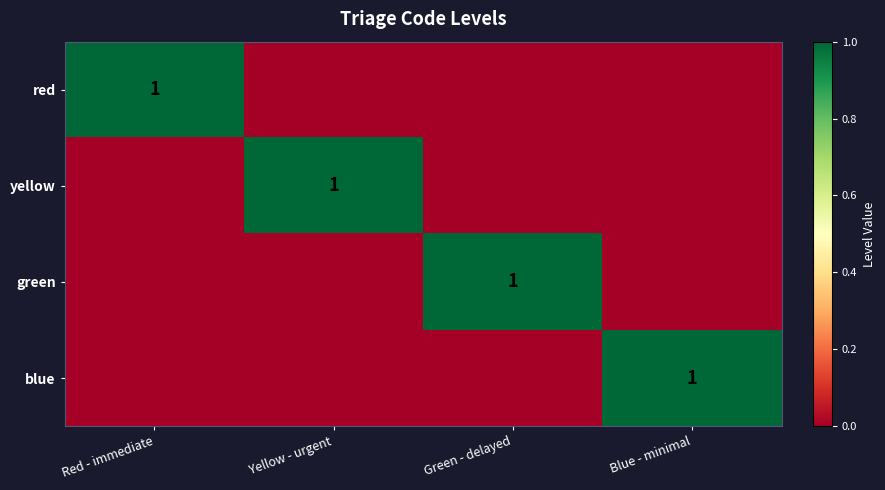

What is the difference between the highest and lowest values at Blue - minimal?

1